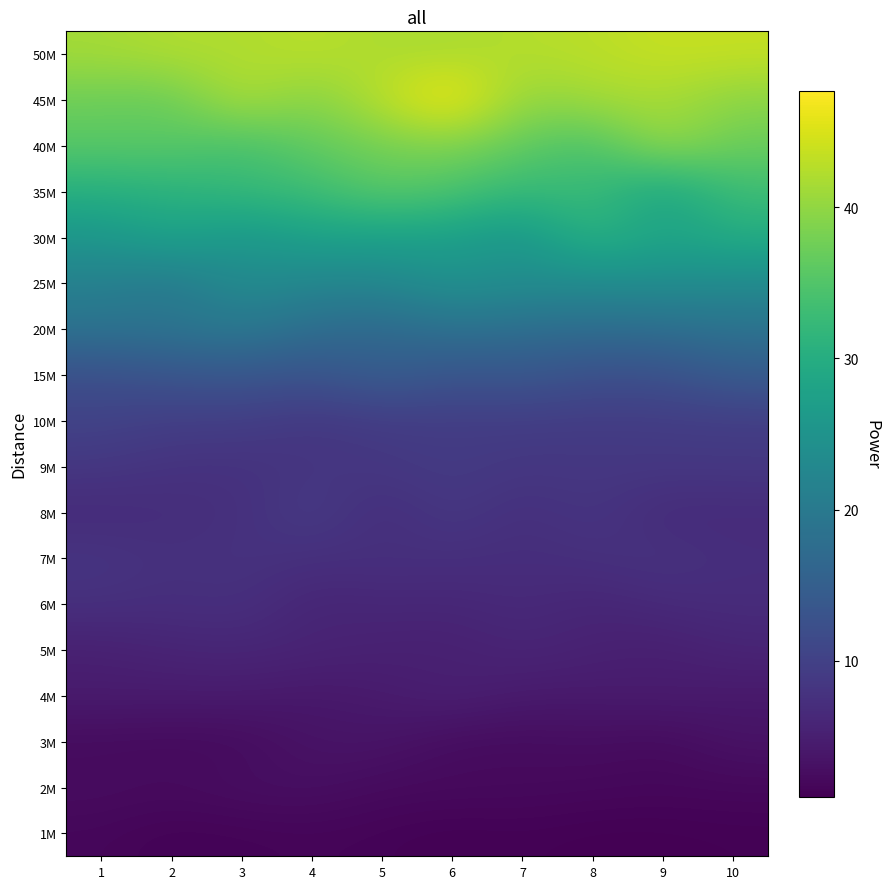

Rank the series by their maximum value, from highest to lowest.

45M, 50M, 40M, 35M, 30M, 25M, 20M, 15M, 10M, 8M, 9M, 7M, 6M, 5M, 4M, 3M, 2M, 1M